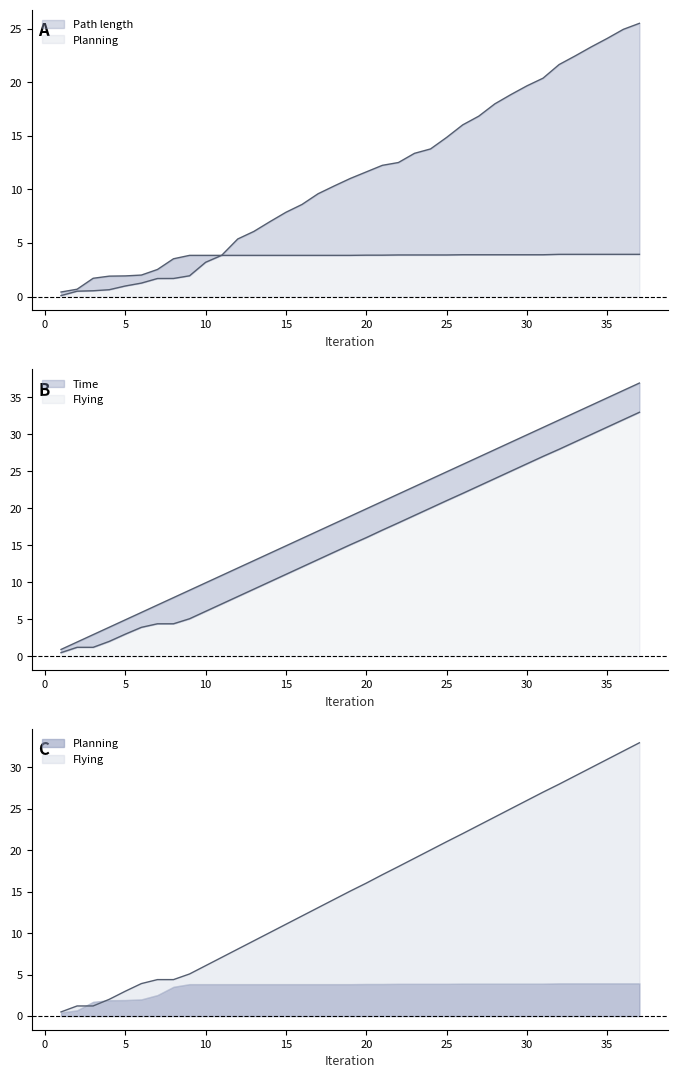

Is the value of Planning at 19 greater than the value of Path length at 36?

No